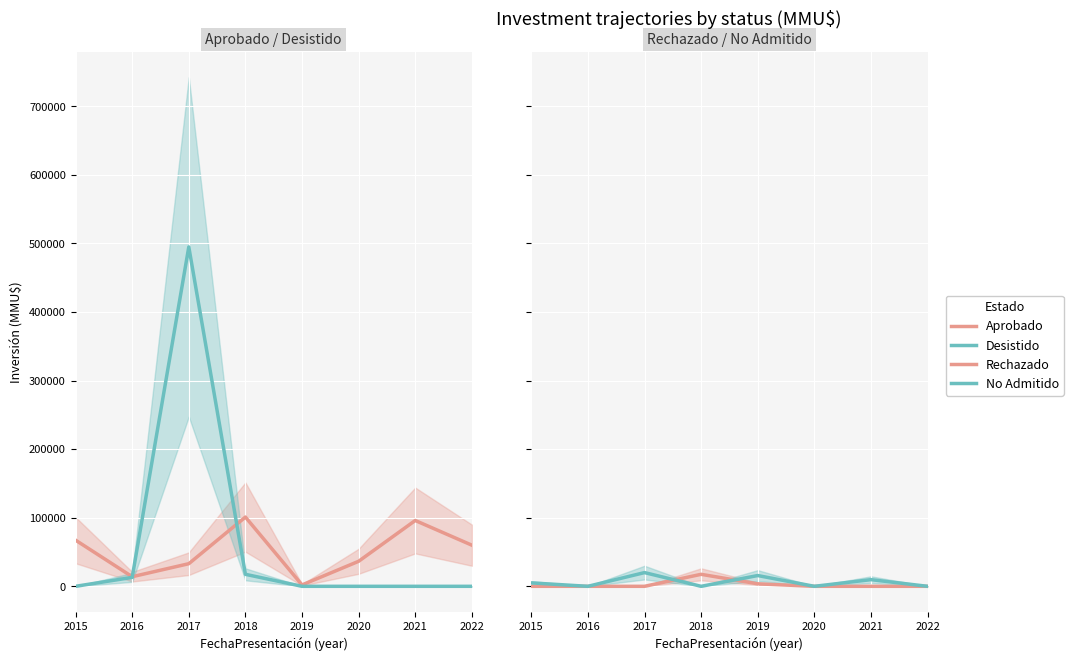

The Aprobado series shows 101001 at 2018. True or false?

True